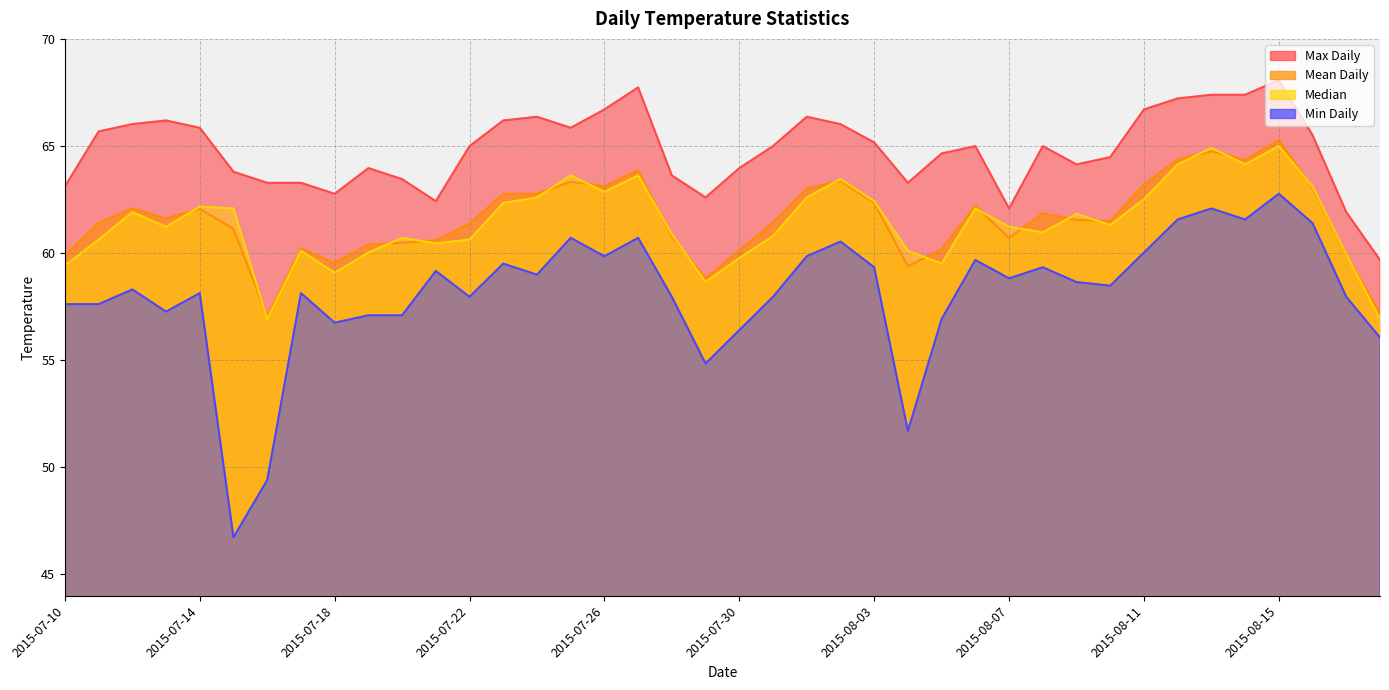

Does the chart display data point markers on the line(s)?

No